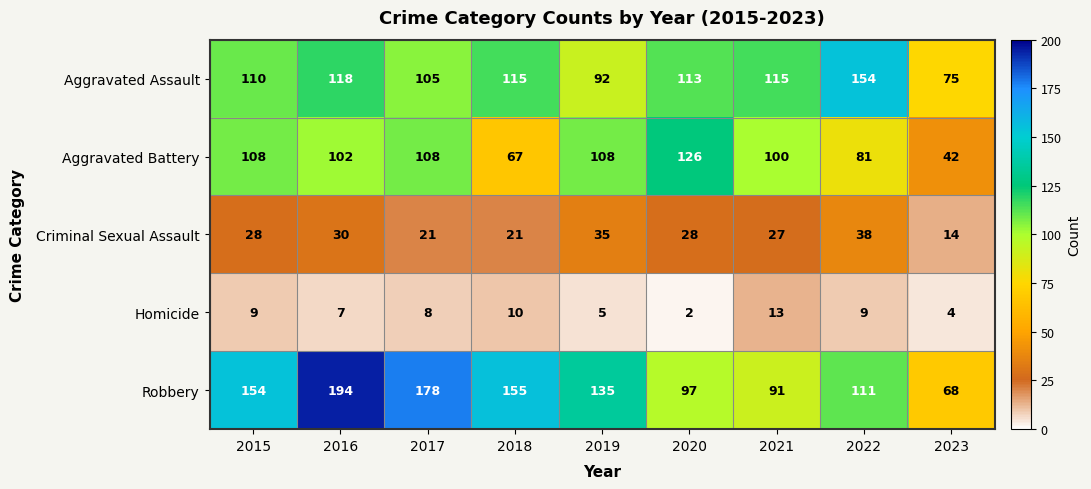

List the series in order of their peak value, lowest first.

Homicide, Criminal Sexual Assault, Aggravated Battery, Aggravated Assault, Robbery